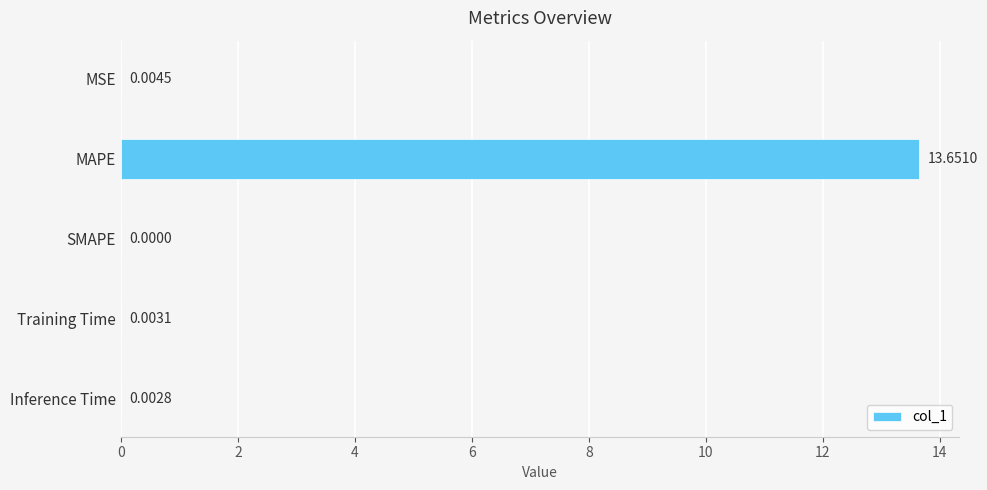

At which category does the chart reach its peak across all series?

MAPE